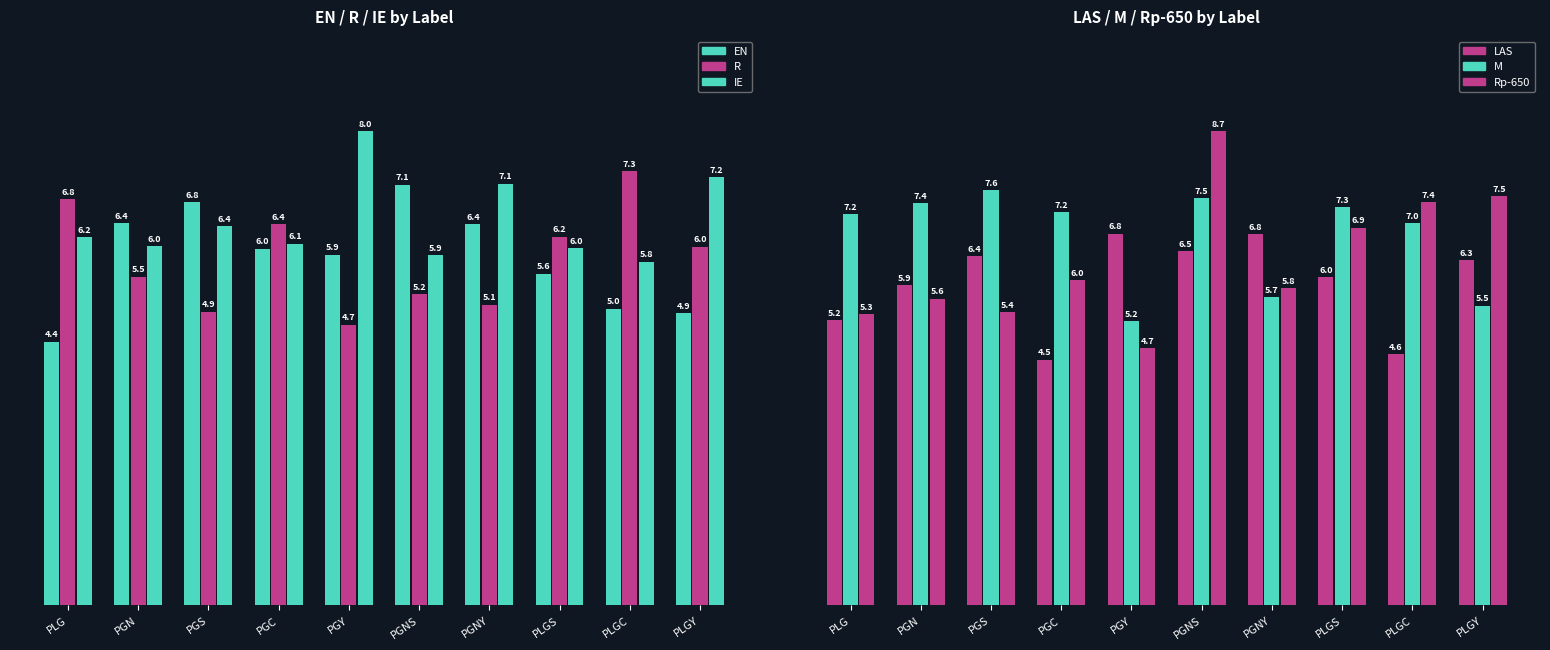

What is the total value across all series at PGC?

36.2